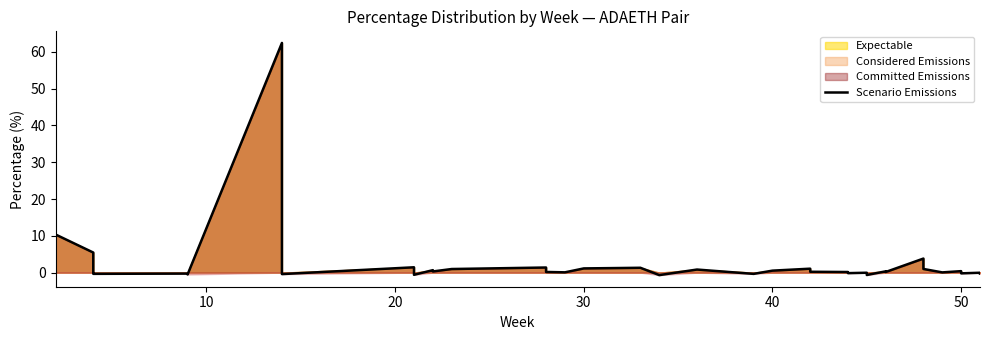

What is the greatest value displayed?

62.4